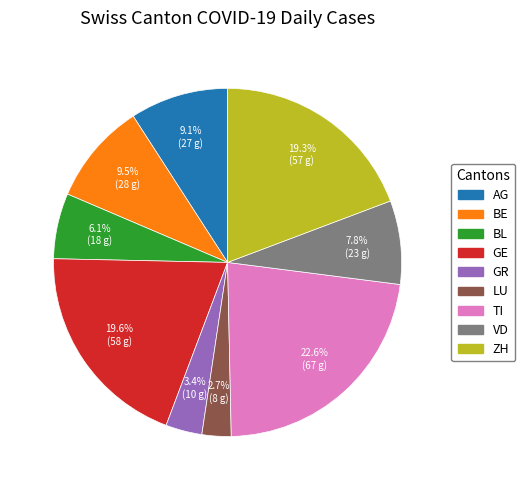

What is the ratio of the value at GE to the value at GR?

5.8